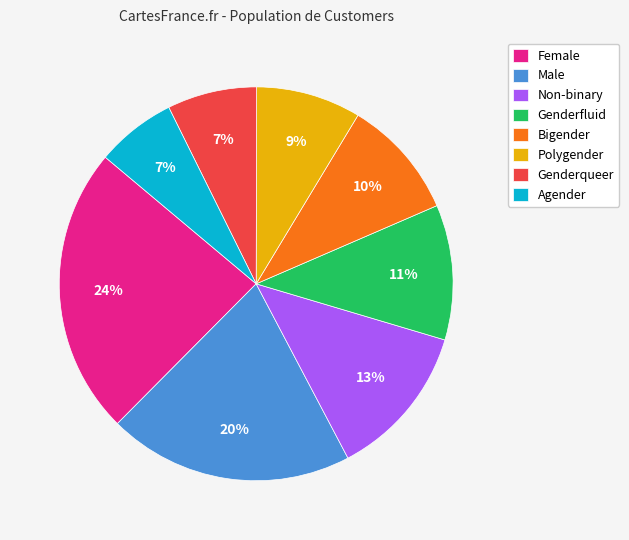

How many slices are in this pie chart?

8